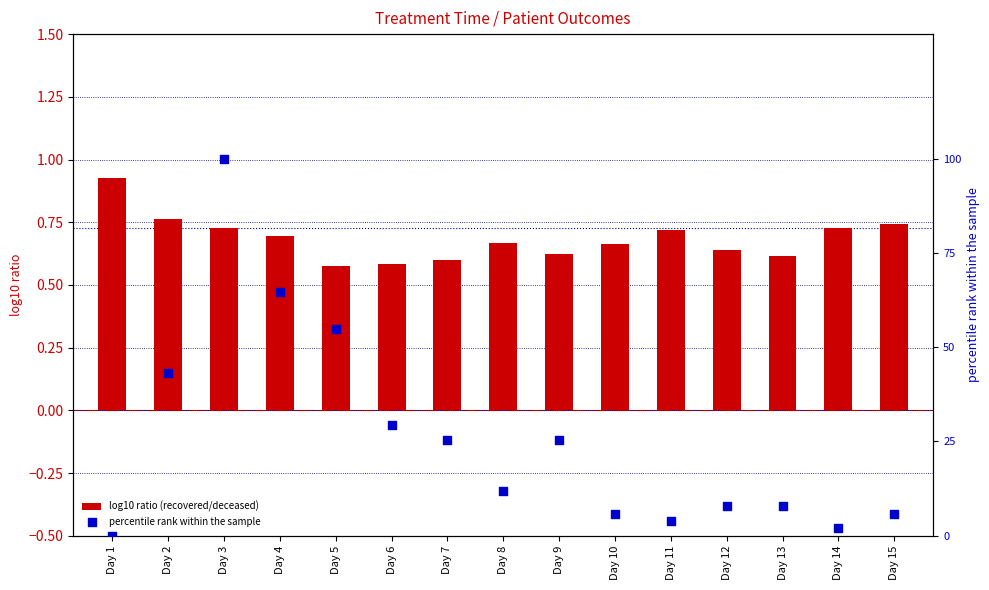

Which series has the largest total across all categories?

percentile rank within the sample